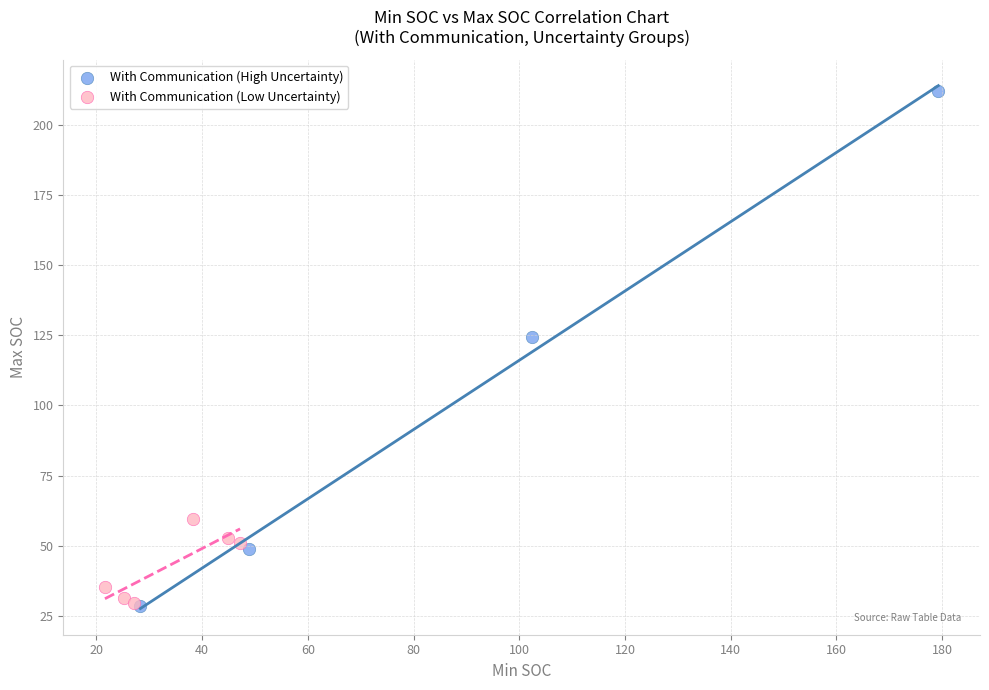

Which series has the largest Y range (max minus min)?

With Communication (High Uncertainty)